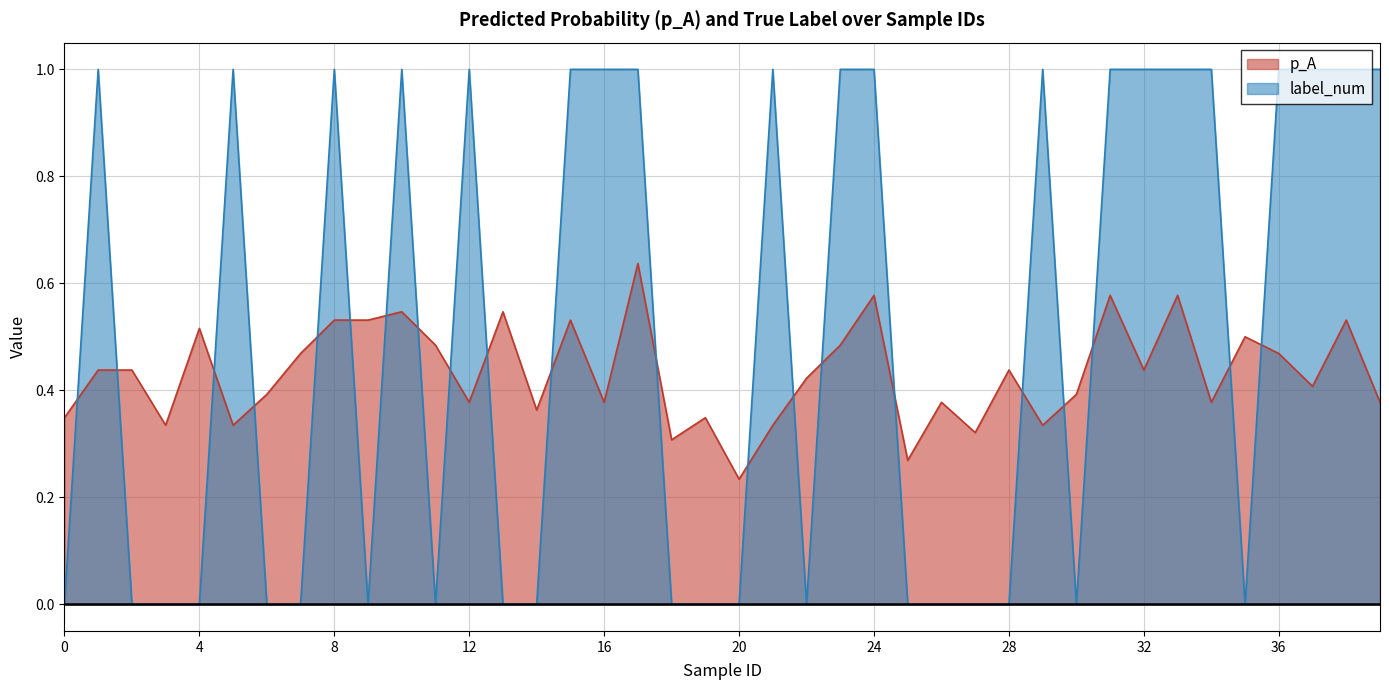

What is the value of the label_num point at the 32nd from the left?

1.0